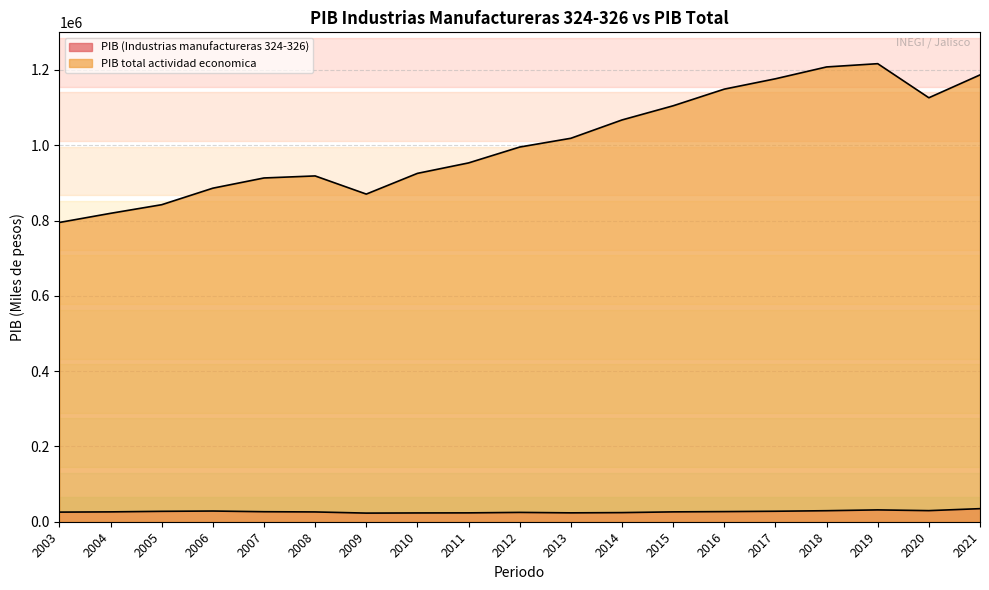

True or false: PIB total actividad economica and PIB (Industrias manufactureras 324-326) cross at least once.

False